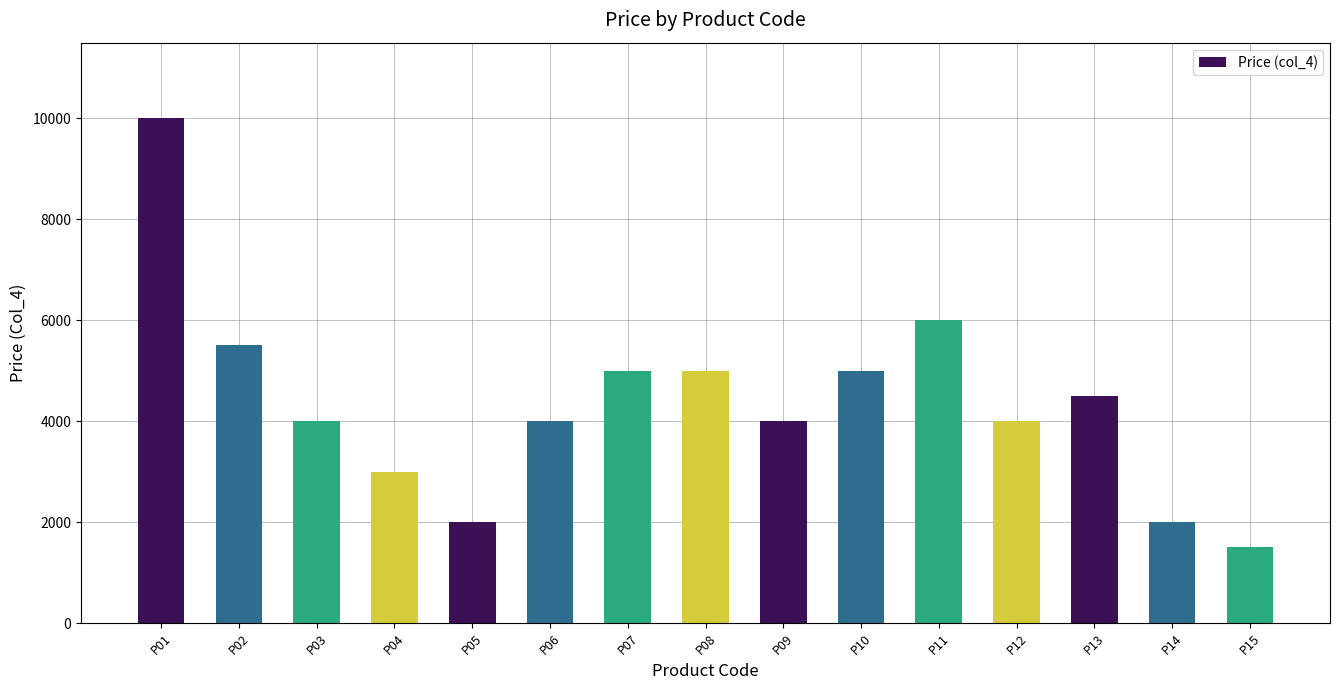

What is the difference between the maximum and second lowest values?

8000